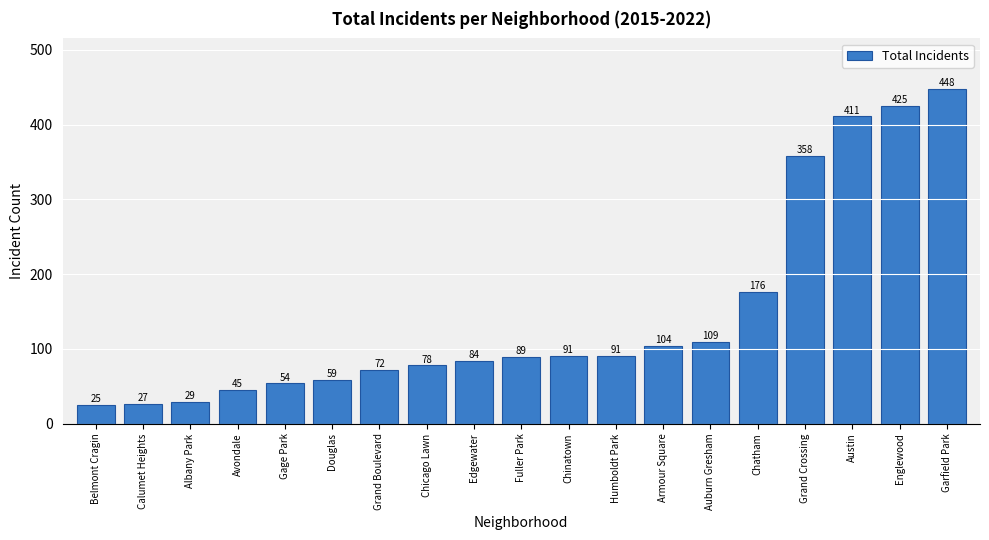

Is it true that the value at Chicago Lawn is 78?

True